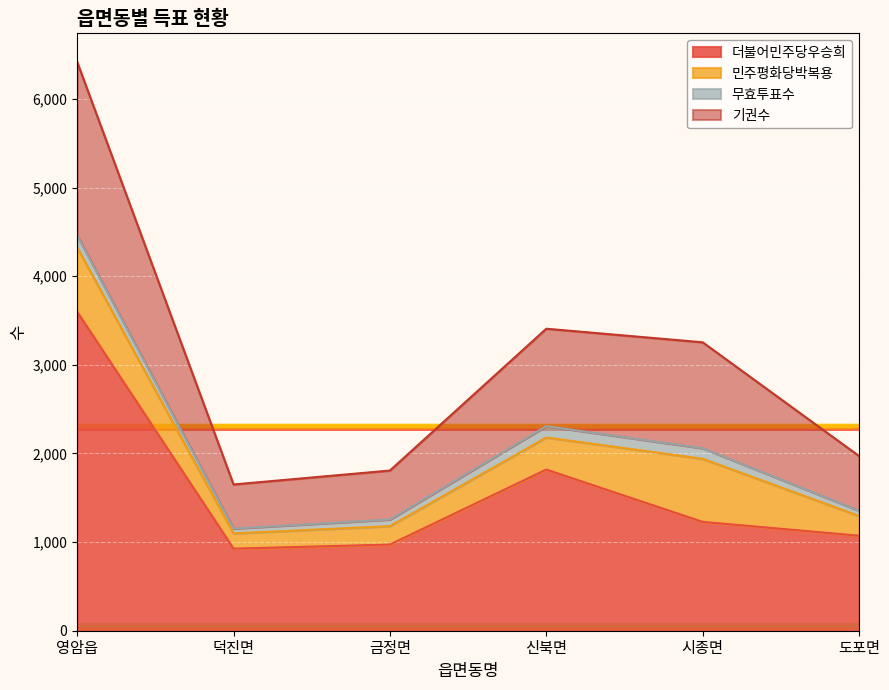

True or false: 더불어민주당우승희 and 기권수 cross at least once.

False